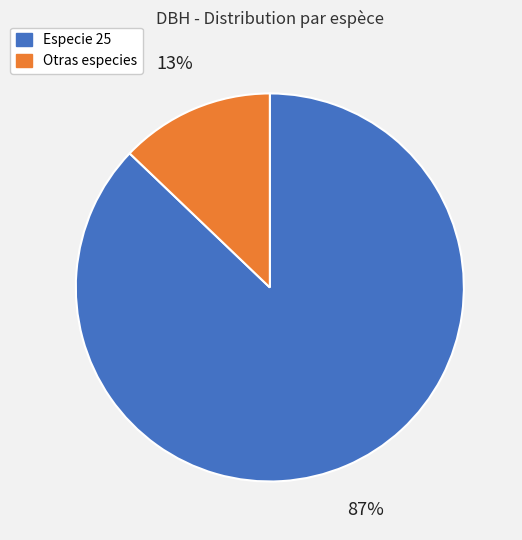

To the nearest percent, what is the average slice percentage?

50%